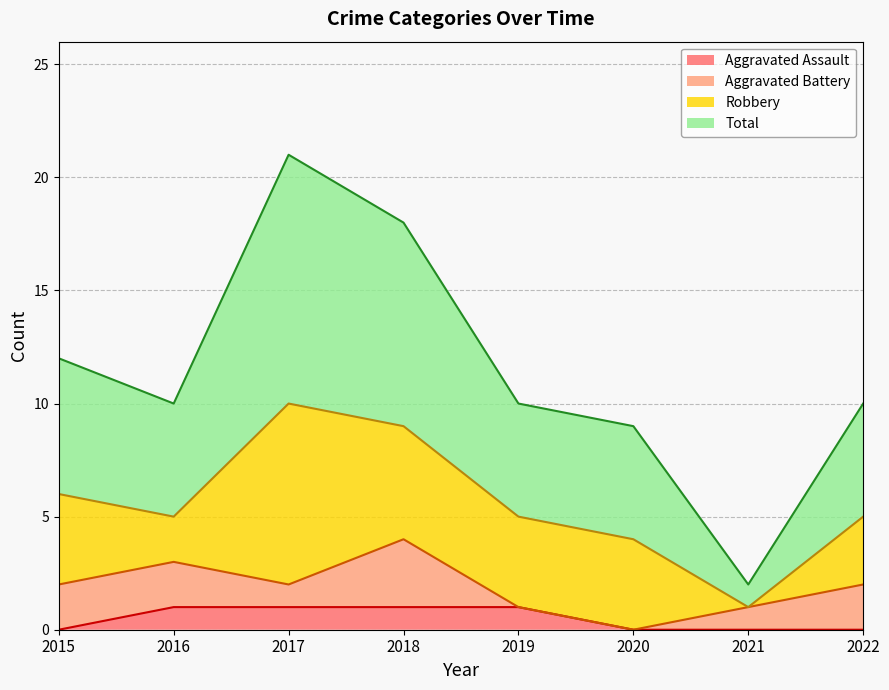

Which has a higher value, 2015 or 2020?

2015